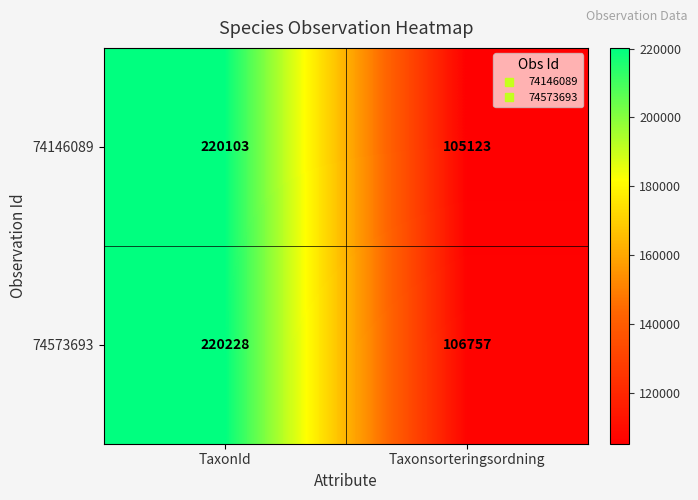

Where is 74573693 nearest to the value 163492?

Taxonsorteringsordning